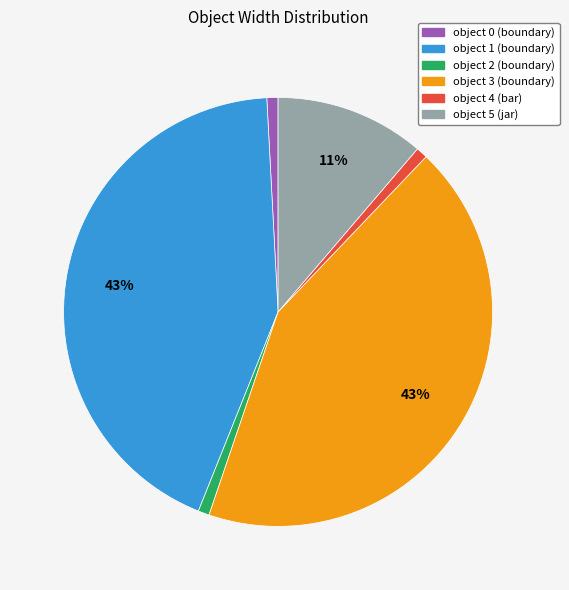

Between object 3 (boundary) and object 2 (boundary), which is larger?

object 3 (boundary)